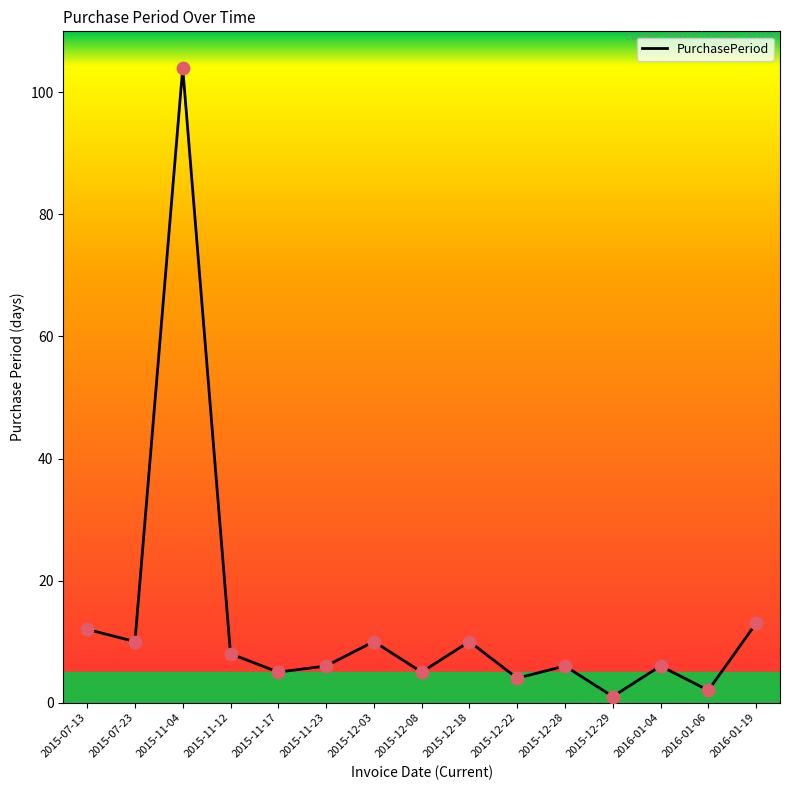

What is the change in value from 2015-12-22 to 2015-12-28?

+2